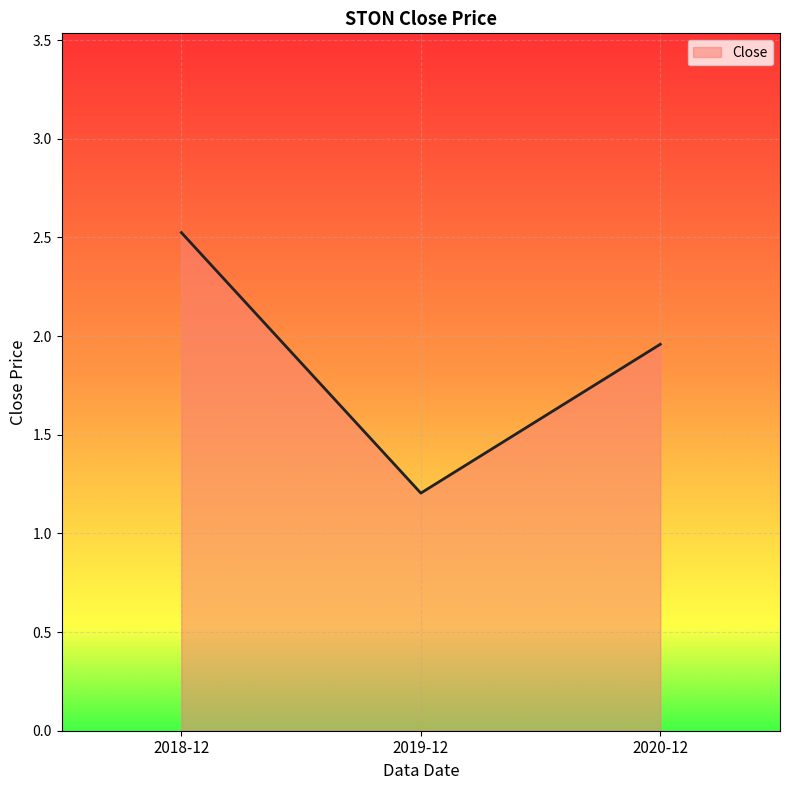

Which category has the highest value across all series?

2018-12